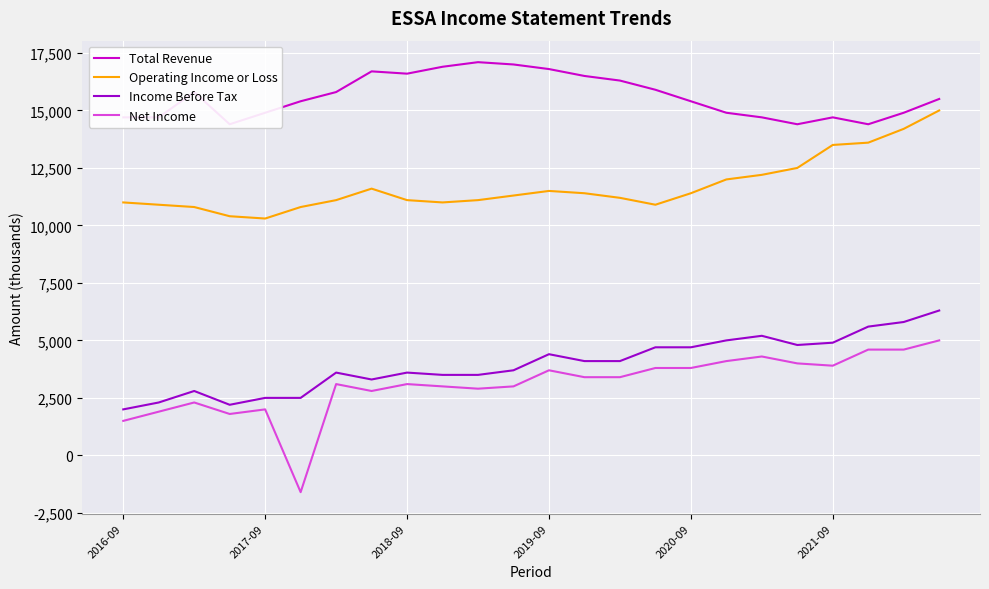

Where does the Operating Income or Loss series first go above 11300?

7